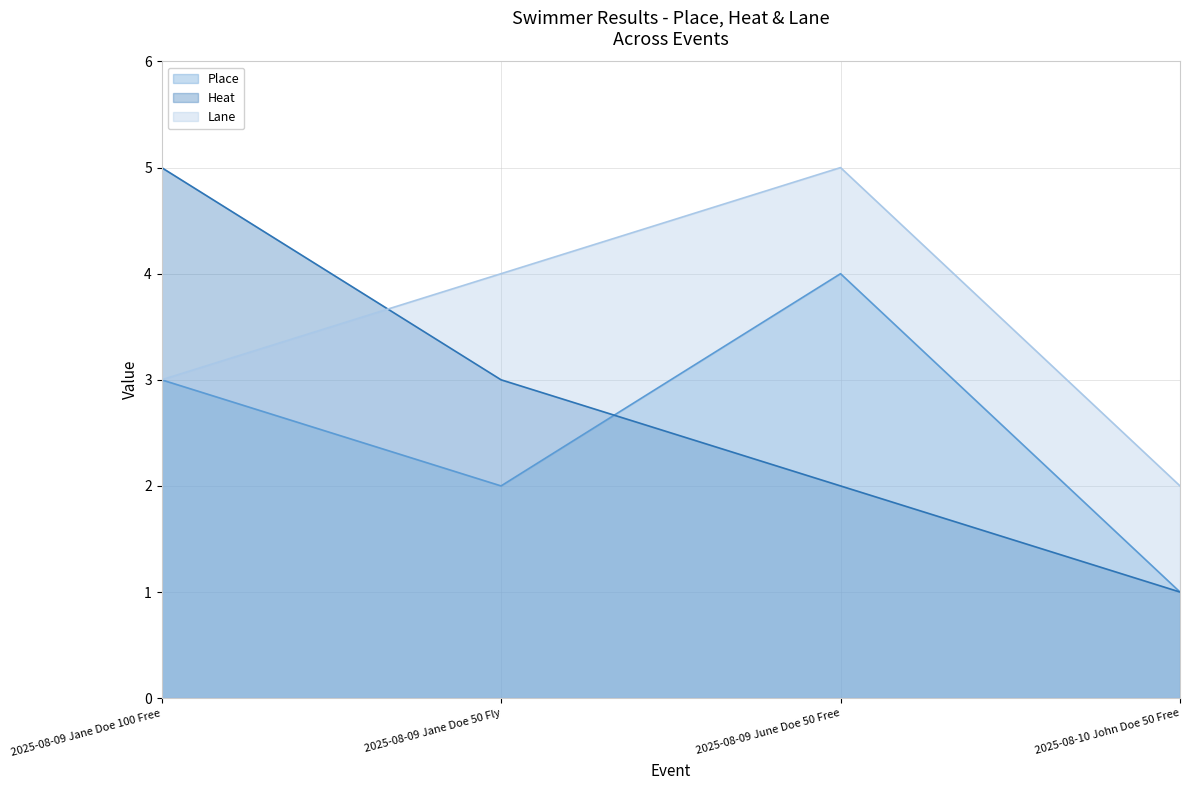

Does the chart display data point markers on the line(s)?

No